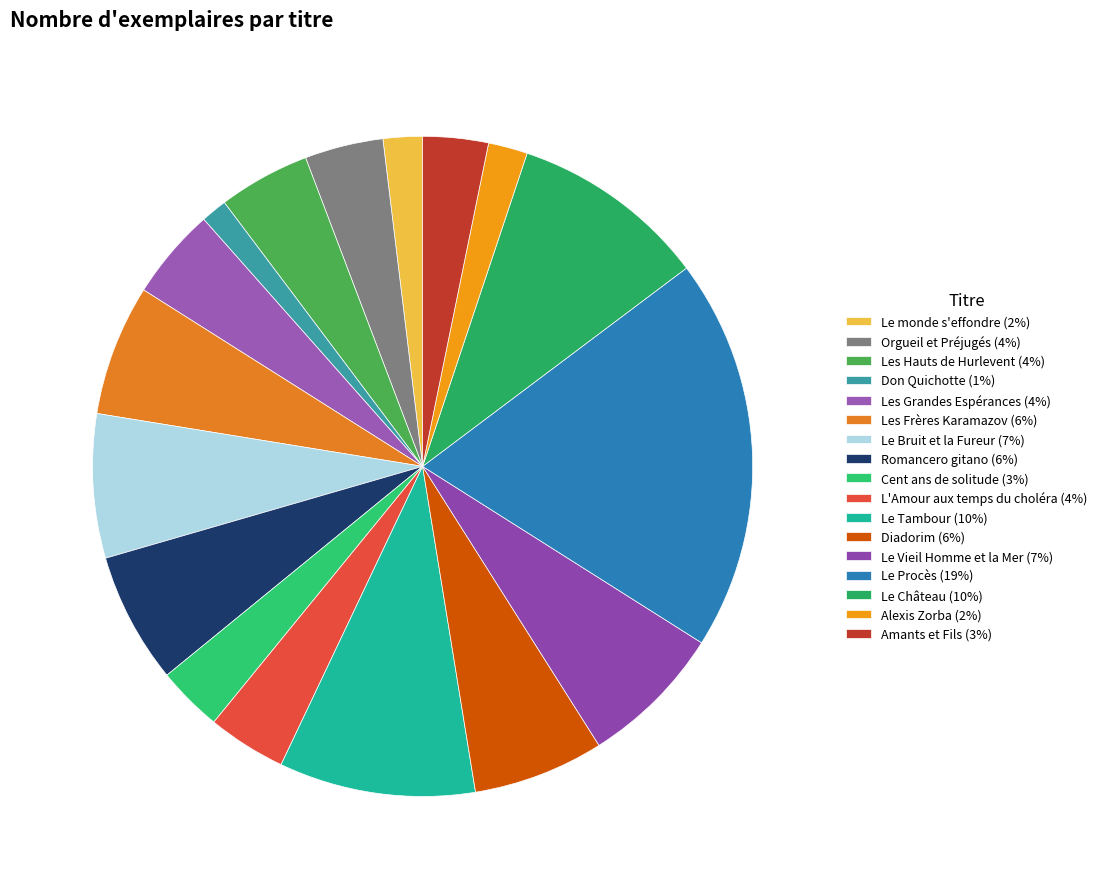

True or false: Diadorim accounts for 6% of the total.

True